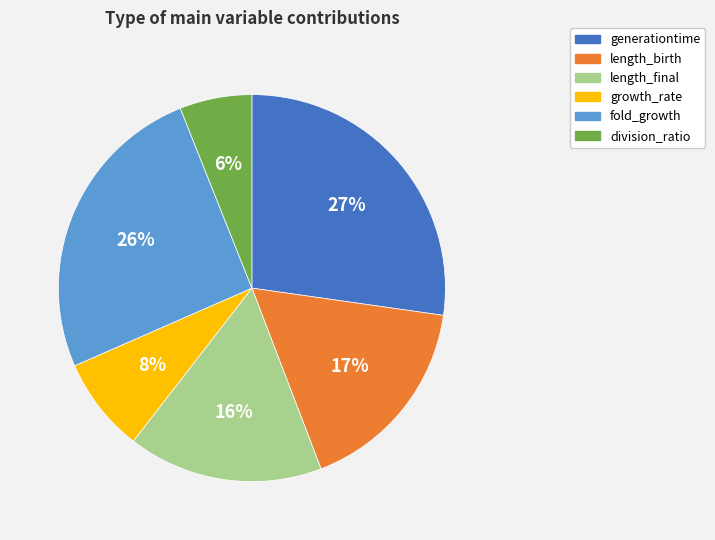

Between fold_growth and growth_rate, which is larger?

fold_growth